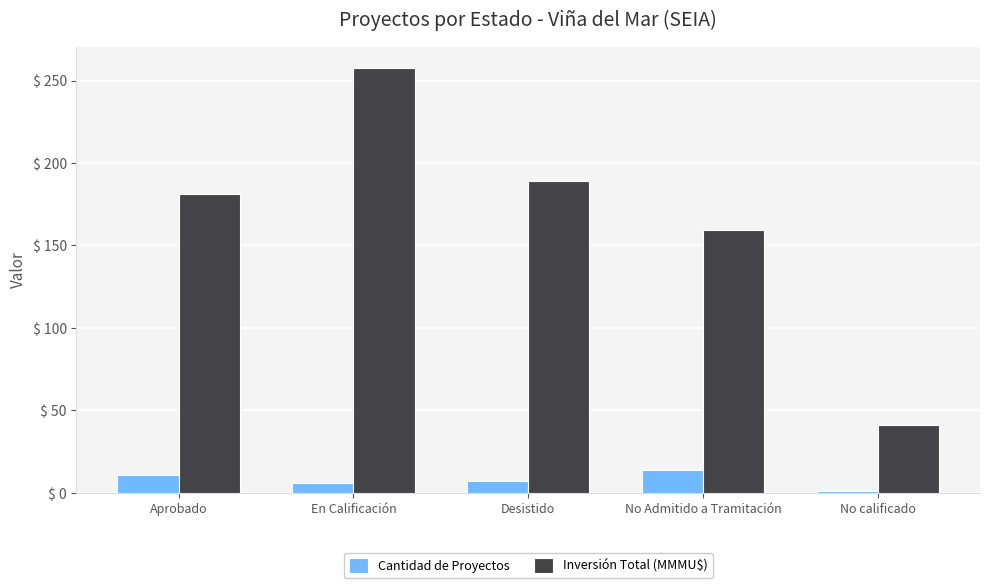

Count the number of data series in this chart.

2